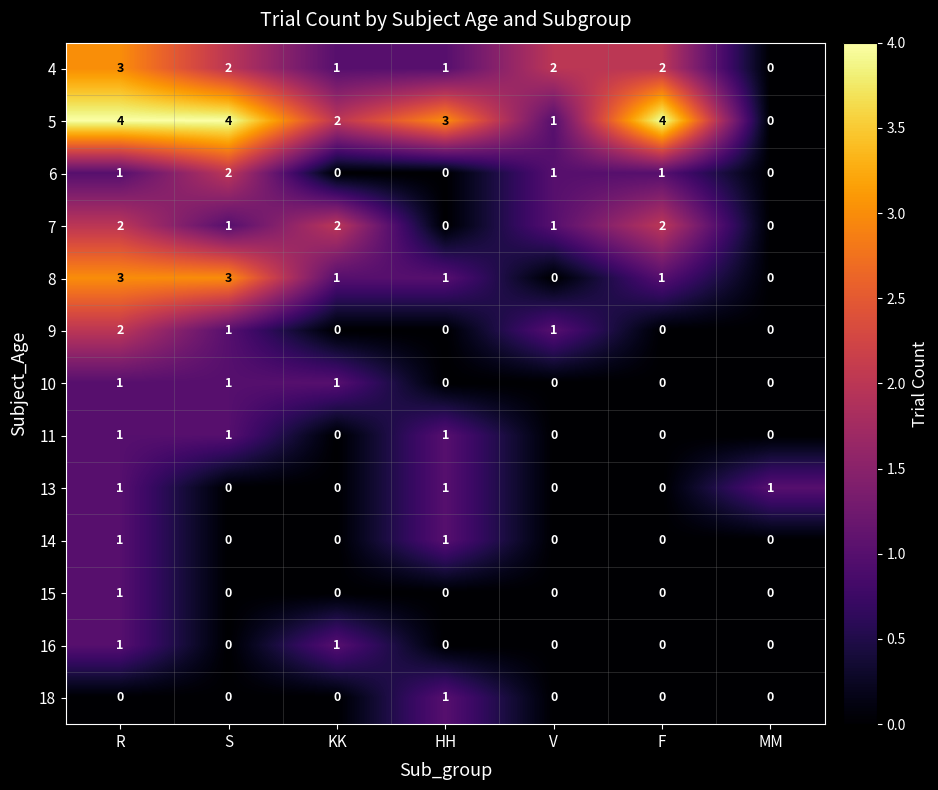

Which series has the largest range (max minus min)?

5